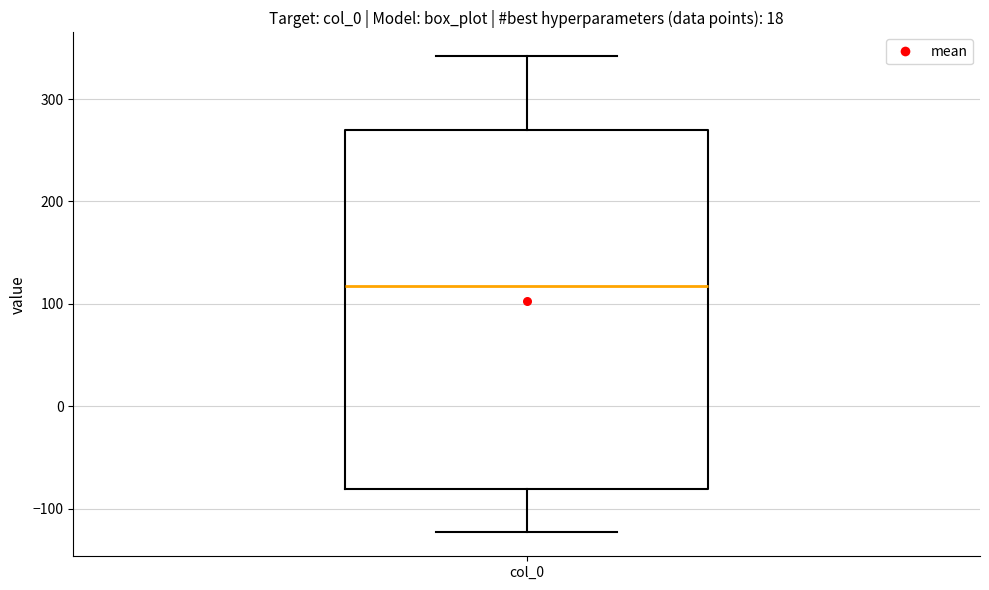

Read this box plot against the y-axis: the position of the median line, the range covered by the box, and the ends of both whiskers. The values are not printed on the chart, so give them approximately, as read against the axis.

median 120, box -80 to 270, whiskers -120 to 340